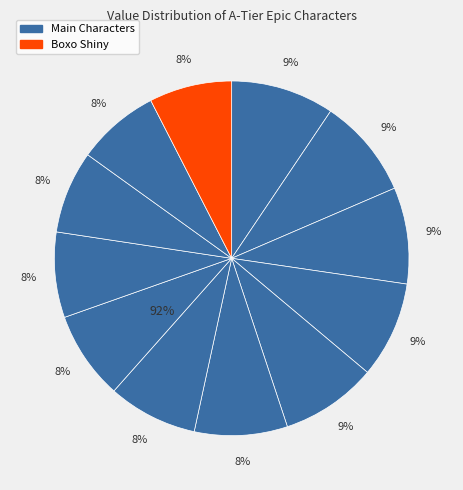

Count the number of slices in the pie.

12